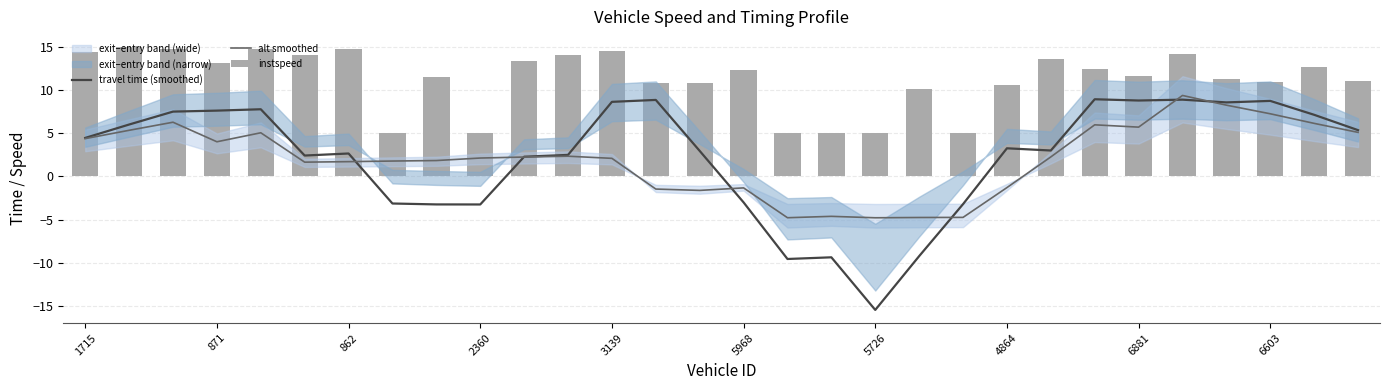

What position from the left is 23?

24